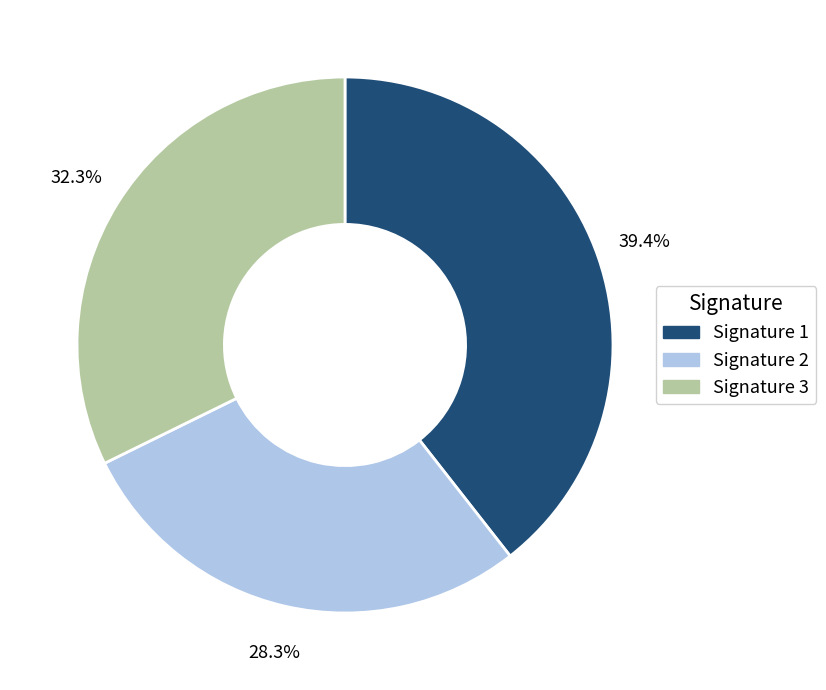

Does any single category account for the majority?

No